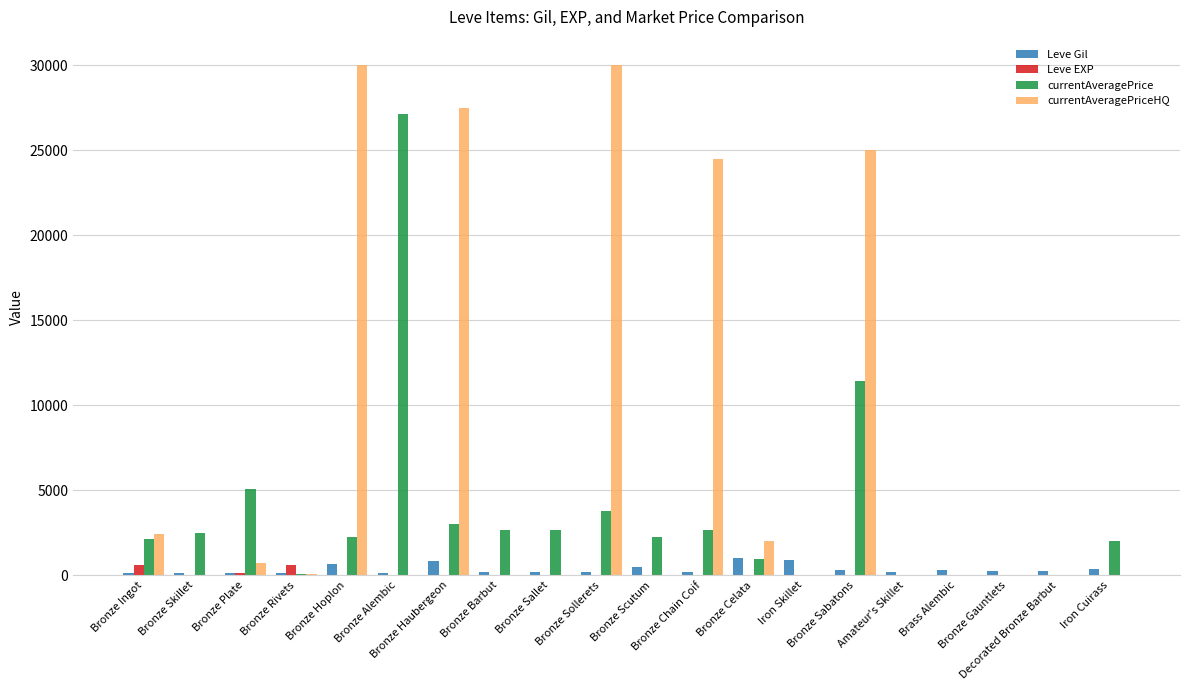

What is the sum of all Leve EXP values?

1517.0